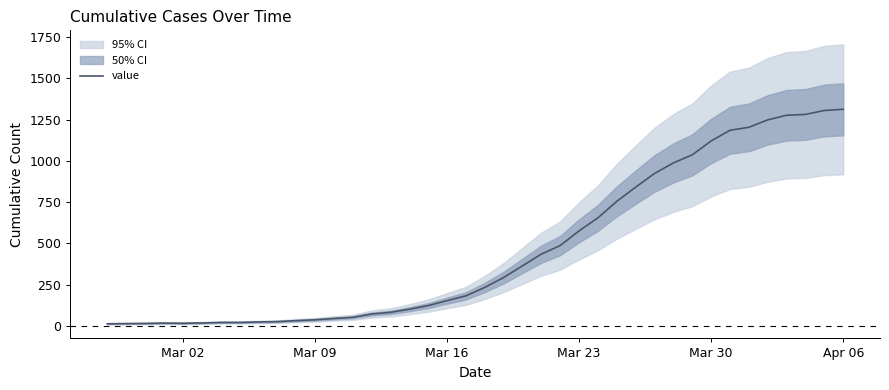

The value of value at Mar 16 is 228. True or false?

False